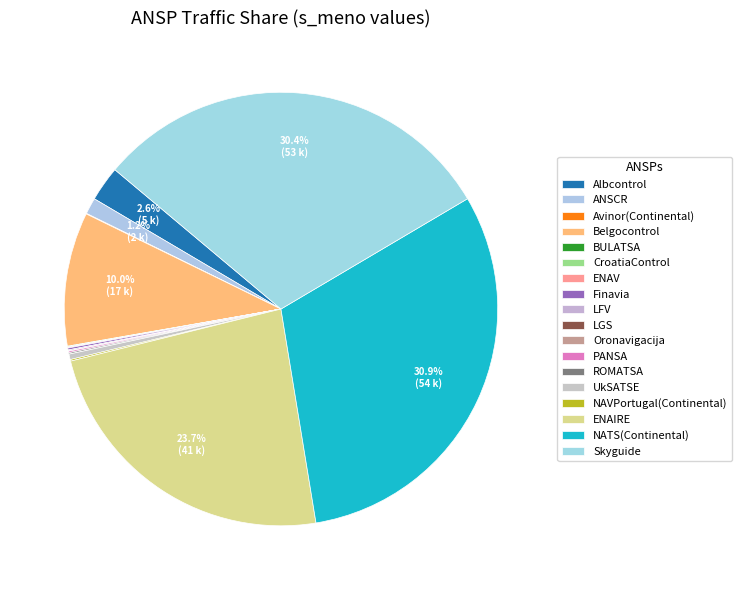

True or false: Belgocontrol accounts for 17% of the total.

False